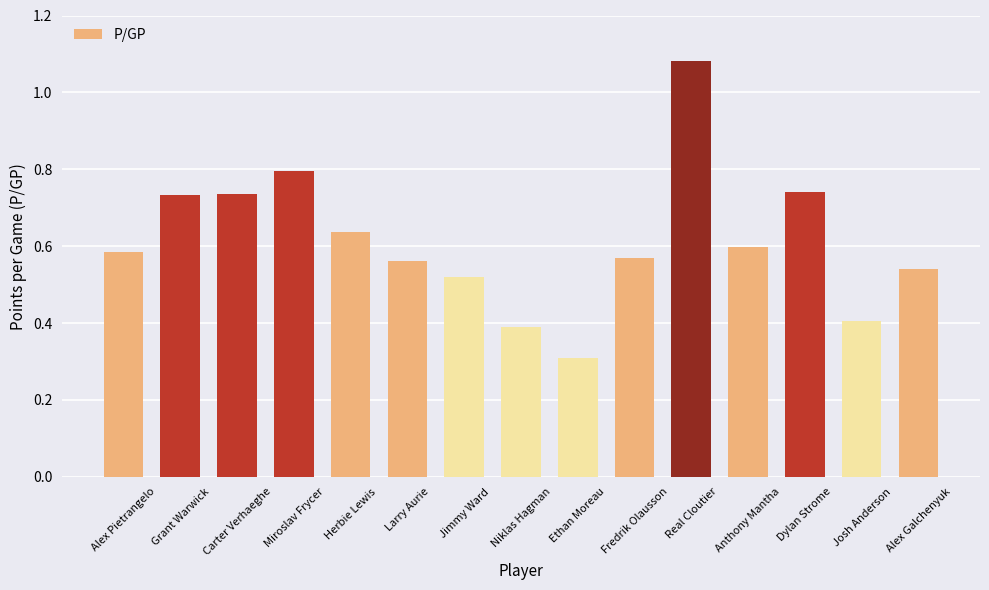

What is the sum of the values at Dylan Strome and Fredrik Olausson?

1.3